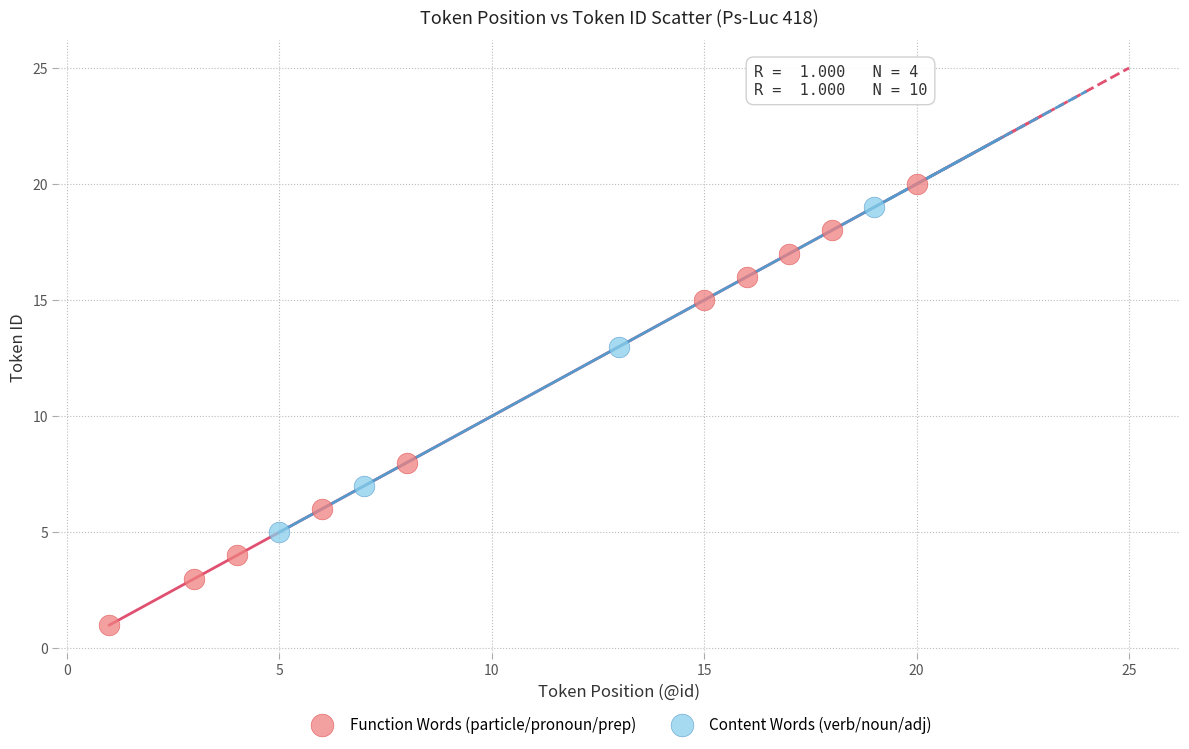

Which series reaches the maximum Y coordinate?

Function Words (particle/pronoun/prep)